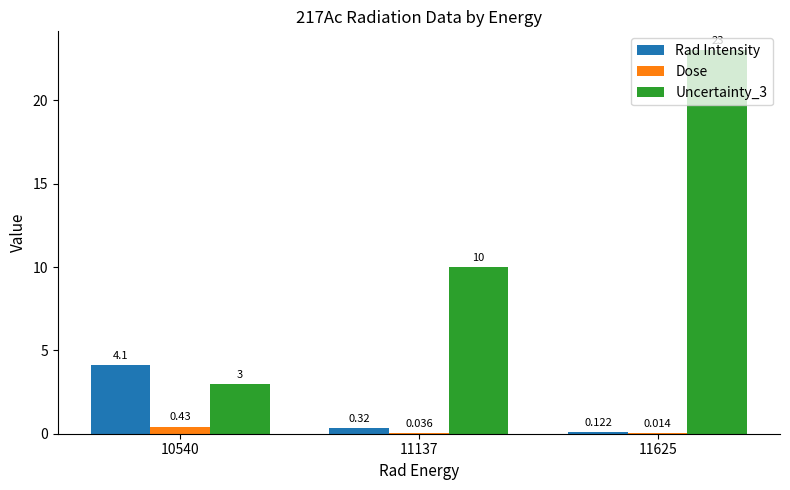

Is the value of Rad Intensity at 11625 greater than the value of Dose at 11137?

Yes